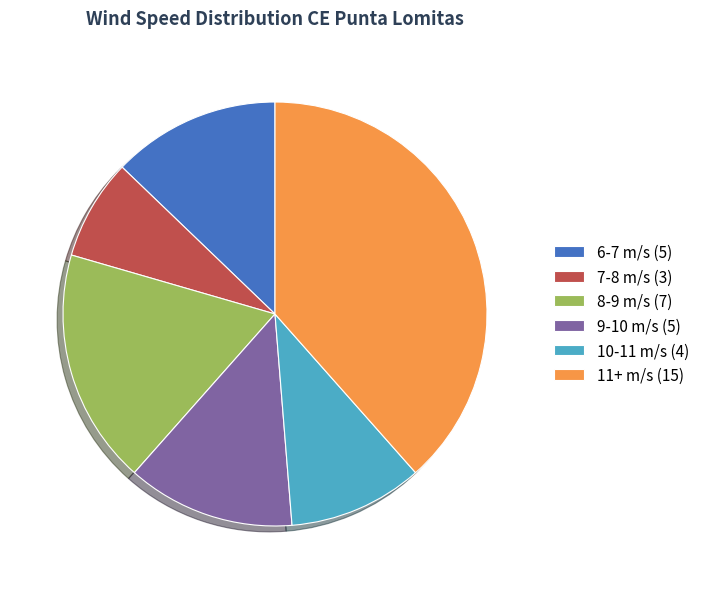

Which has a higher value, 11+ m/s (15) or 8-9 m/s (7)?

11+ m/s (15)